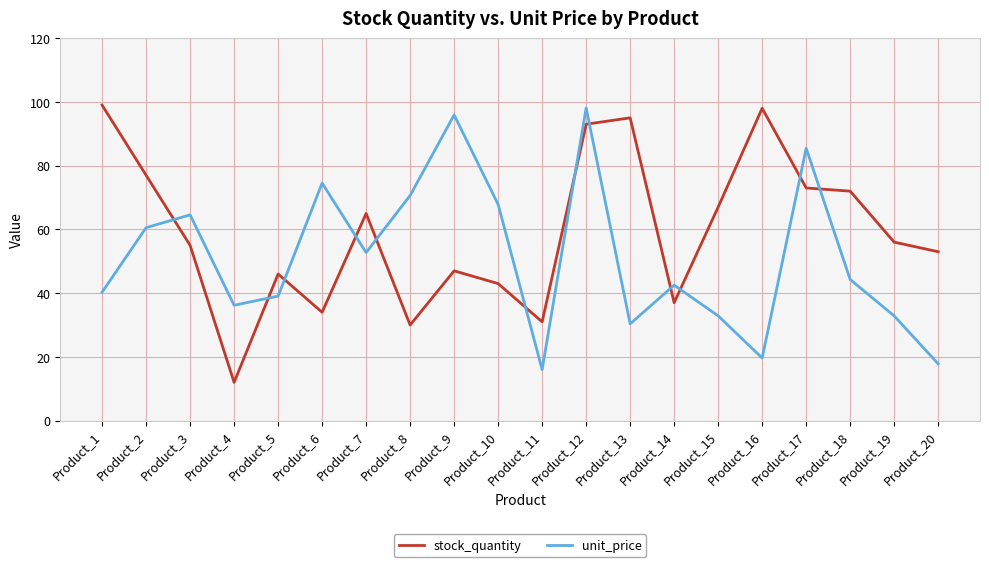

In unit_price, how many points are higher than both neighbors (excluding endpoints)?

6